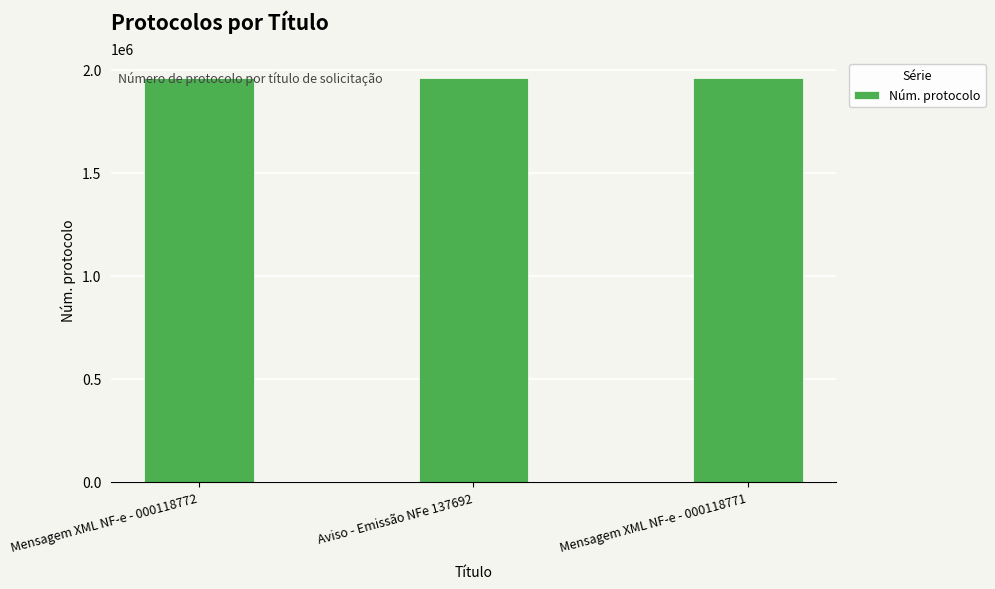

What is the label of the 1st bar from the left?

Mensagem XML NF-e - 000118772